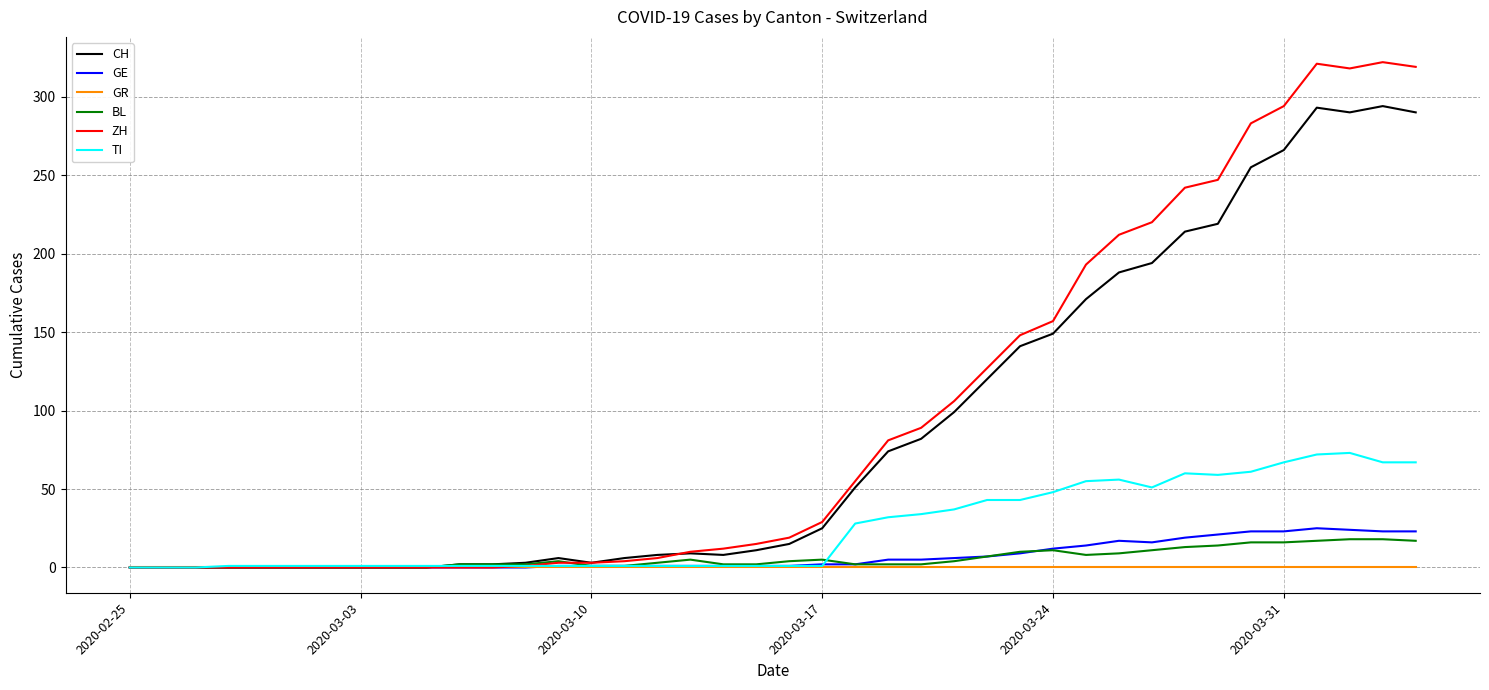

How many lines are shown in the chart?

6